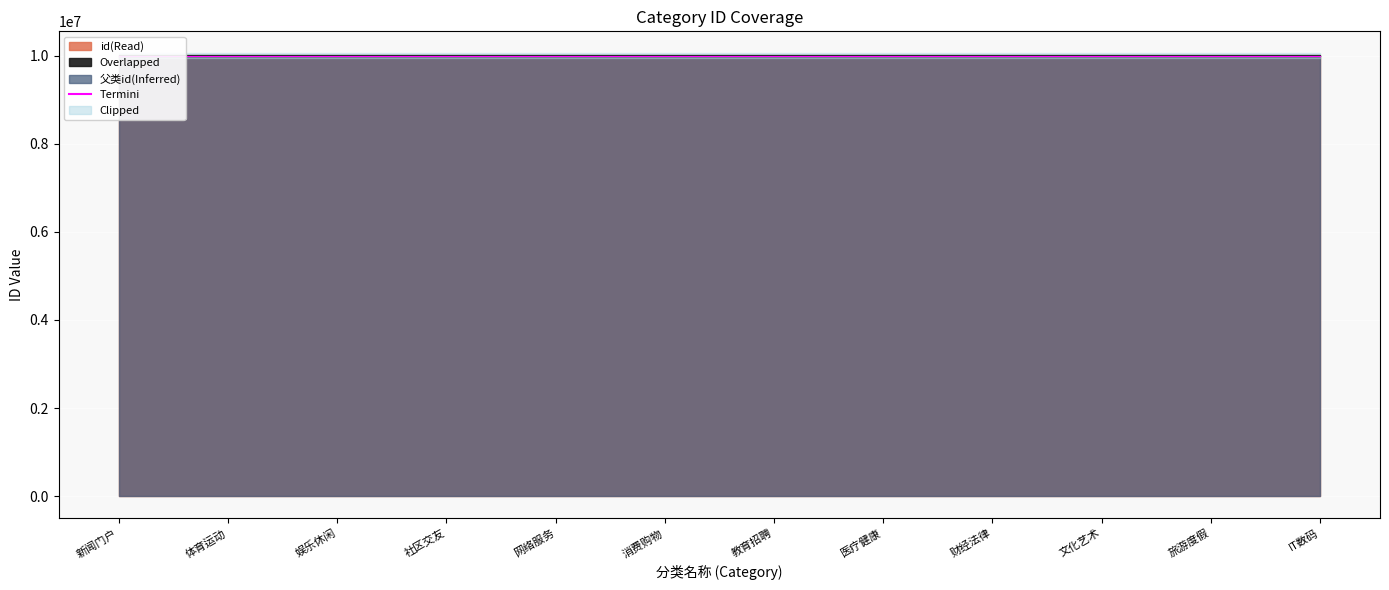

Which has a higher value, 娱乐休闲 or 医疗健康?

娱乐休闲